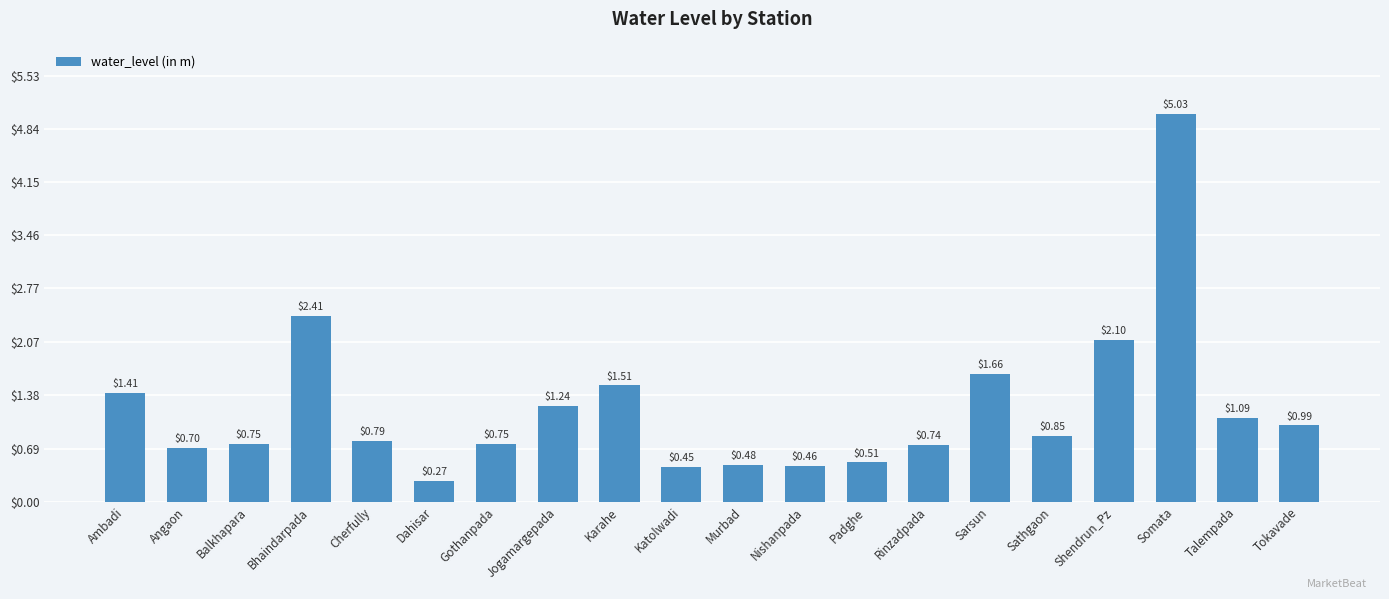

What is the difference between the second highest and second lowest values?

2.0